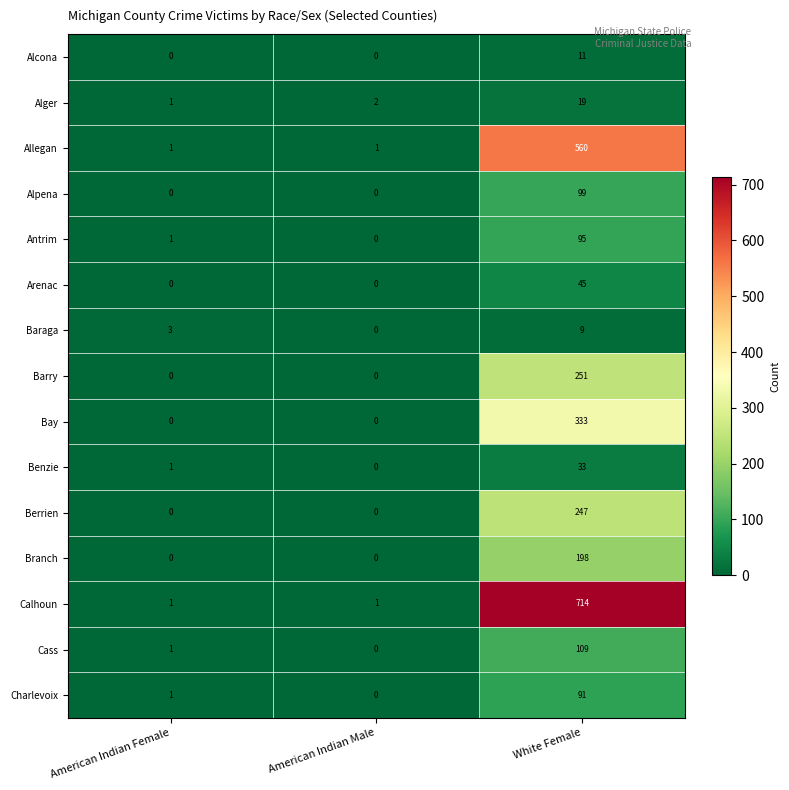

Read the Alger value at White Female.

19